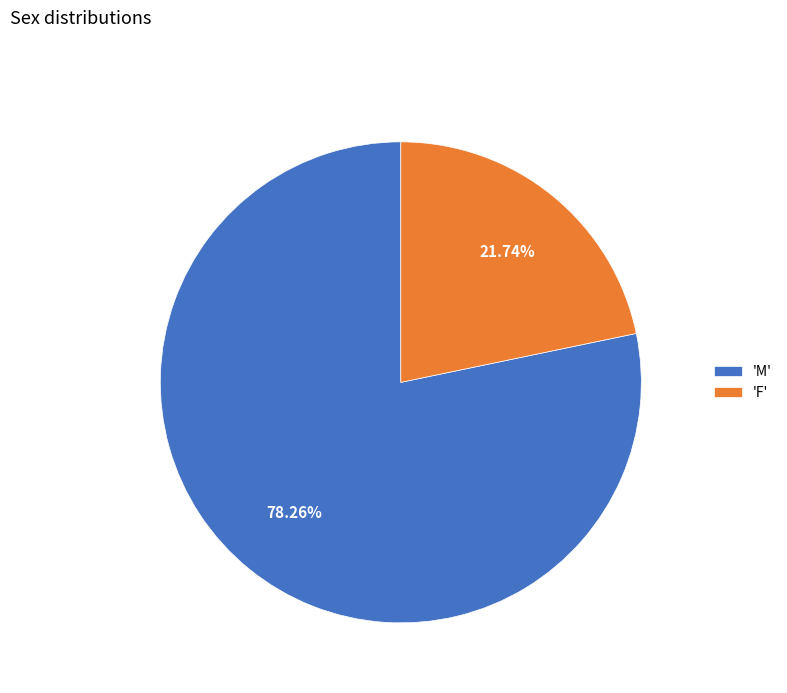

Does any single category account for the majority?

Yes